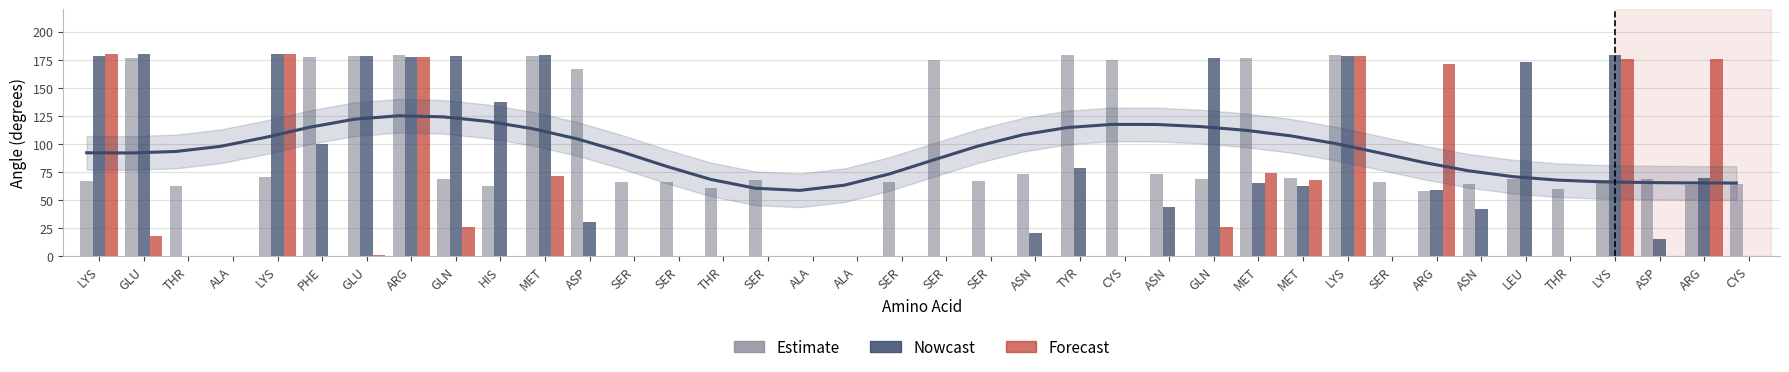

Is the value of Forecast at MET greater than the value of Estimate at THR?

Yes